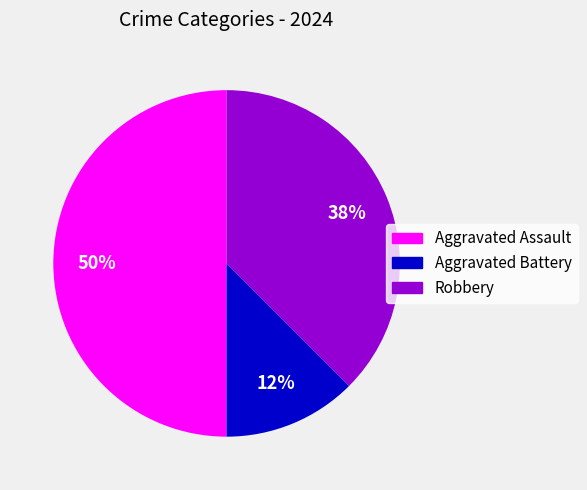

Which slice is the smallest?

Aggravated Battery